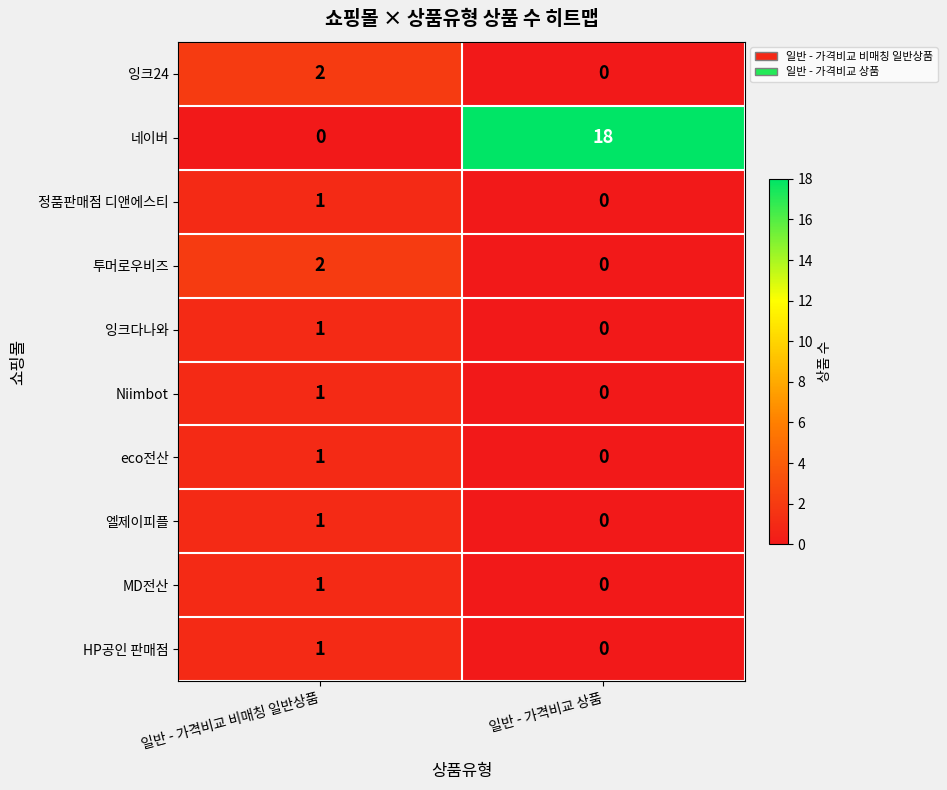

At which category is the sum across all series the highest?

일반 - 가격비교 상품